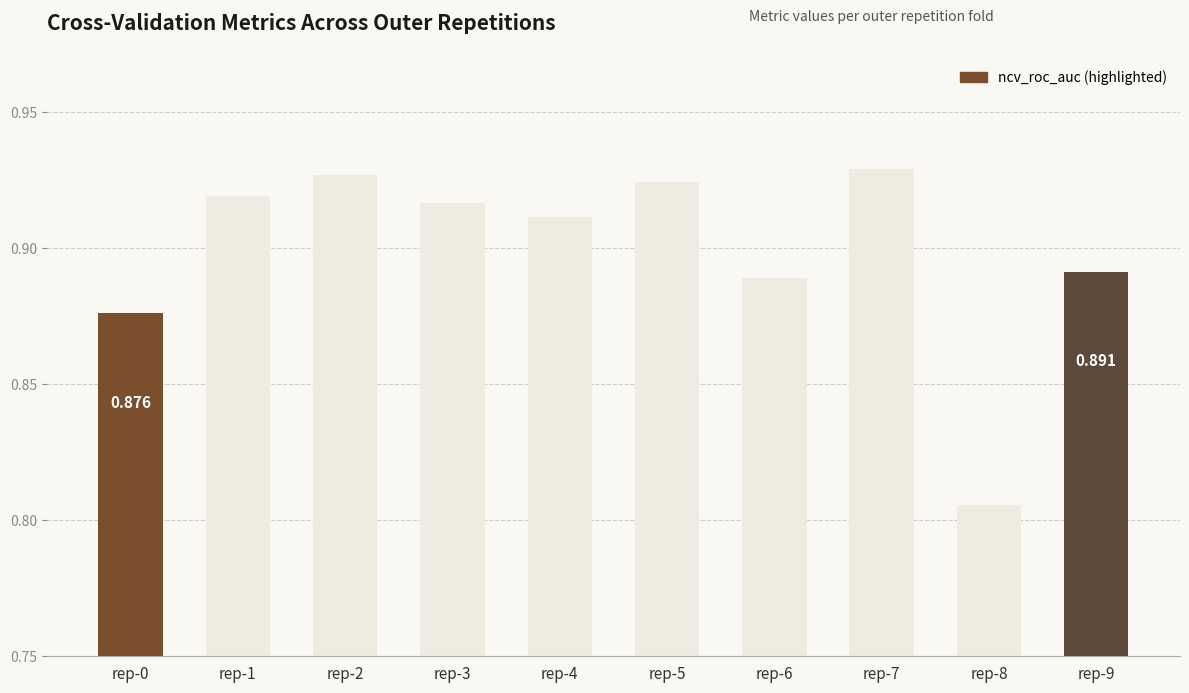

Which has a higher value, rep-8 or rep-4?

rep-4